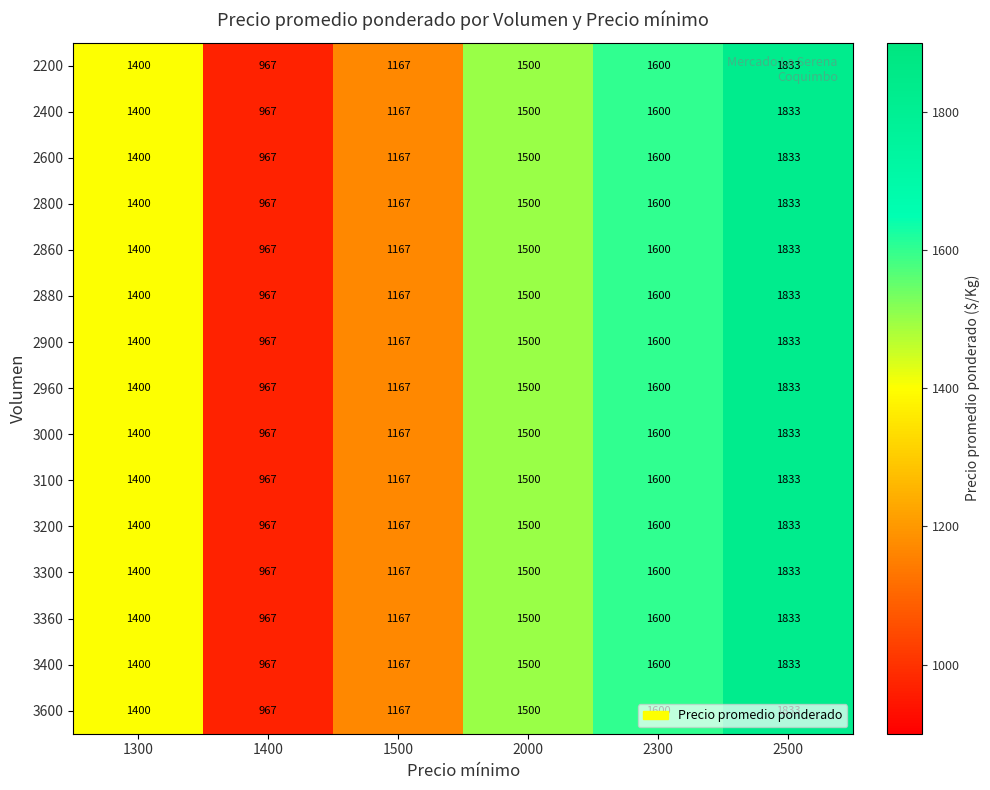

The 2960 series shows 1833 at 2500. True or false?

True